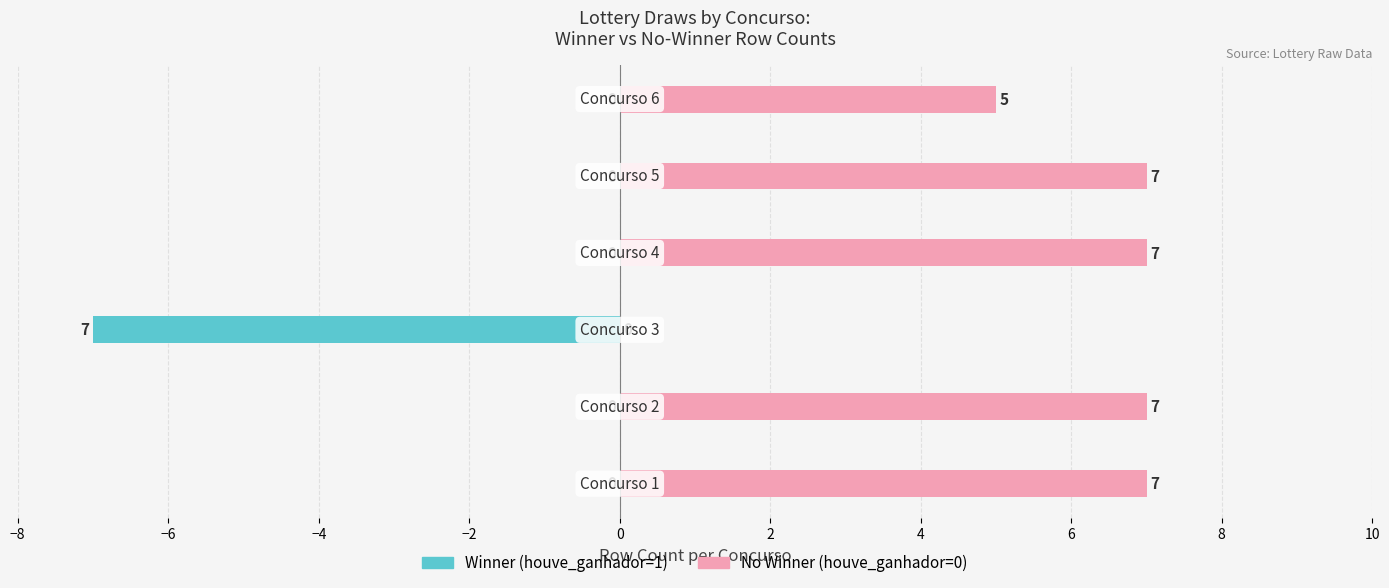

What is the difference between the Winner (houve_ganhador=1) values at −6 and −4?

7